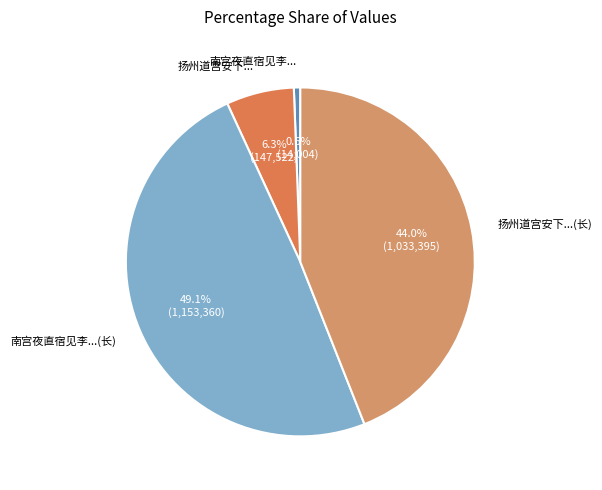

Count the number of slices in the pie.

4